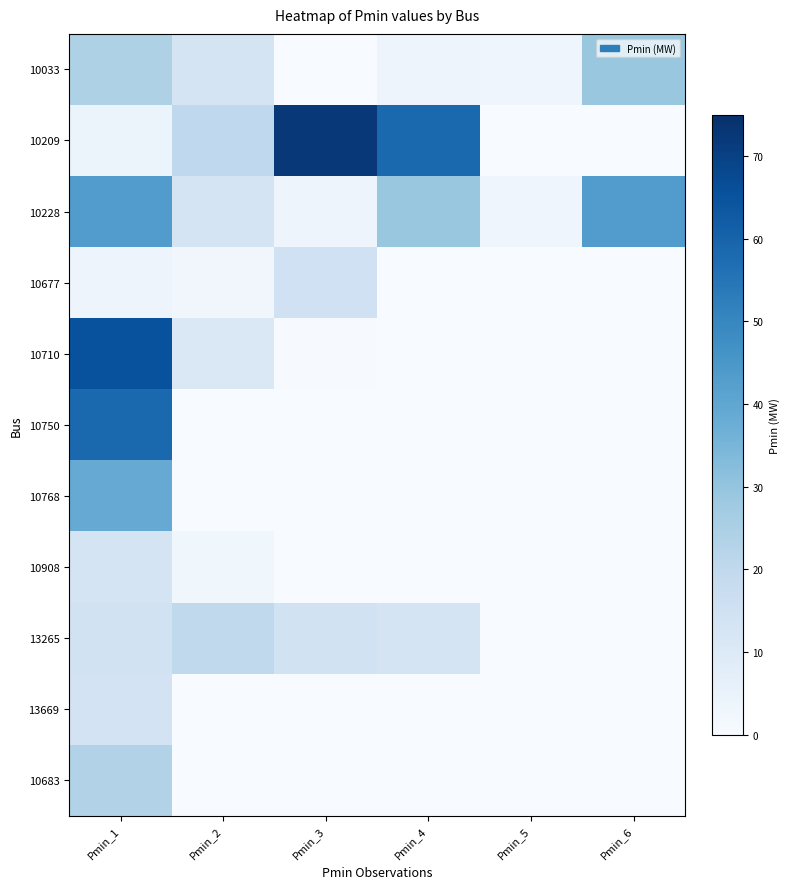

Between Pmin_2 and Pmin_5, which series saw the biggest shift?

10209